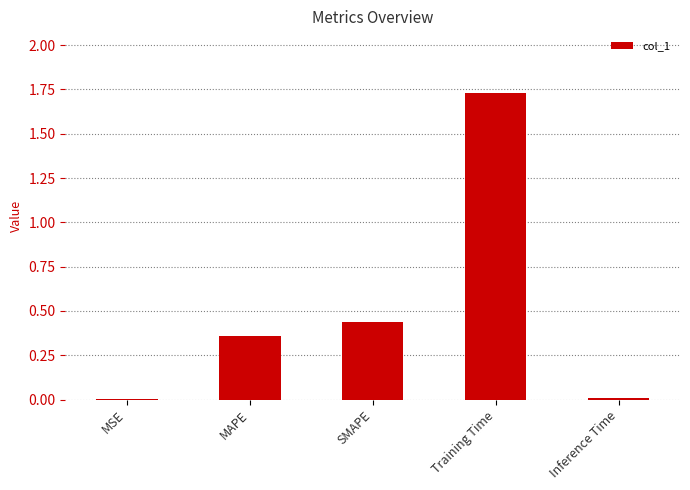

What is the change in value from SMAPE to Inference Time?

-0.4